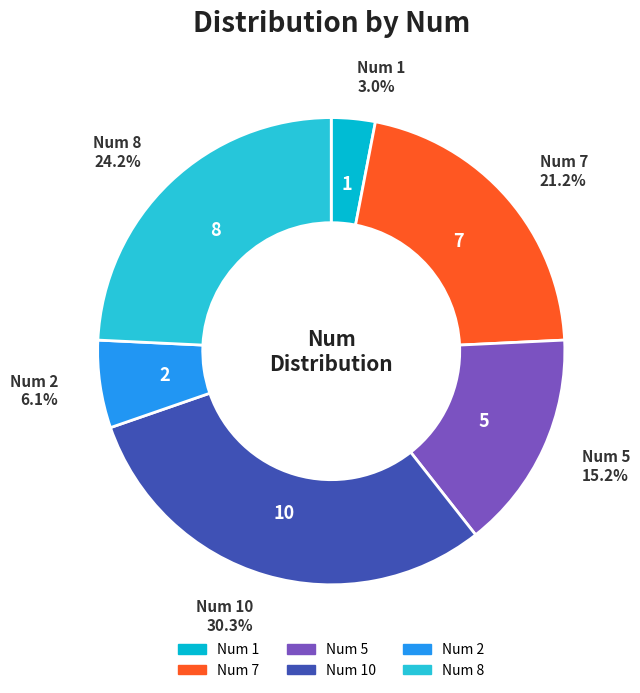

How many segments does this pie chart have?

6